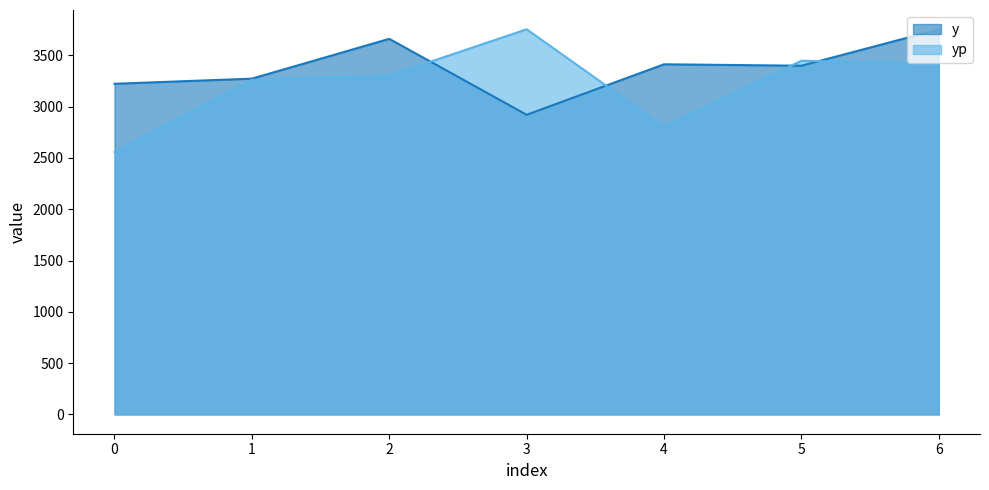

True or false: y has more than 0 points higher than both neighbors.

True